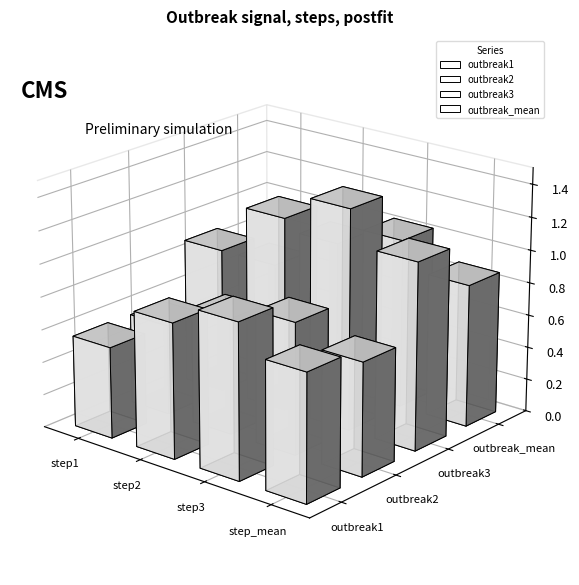

What is the sum of all outbreak1 values?

3.1